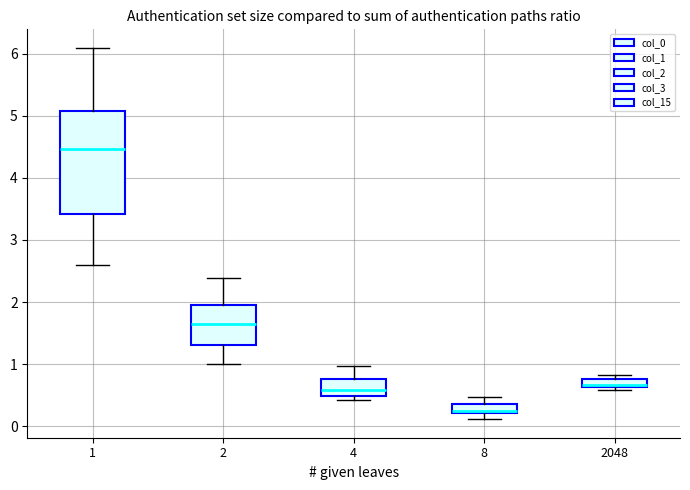

Which box has the highest median line?

1